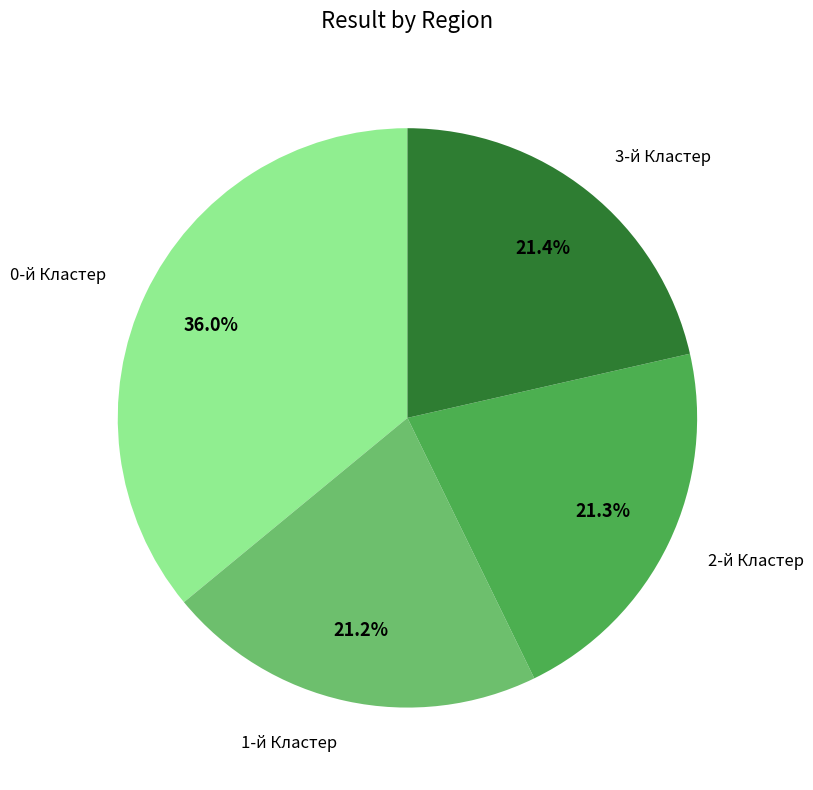

Which slice is the largest?

0-й Кластер